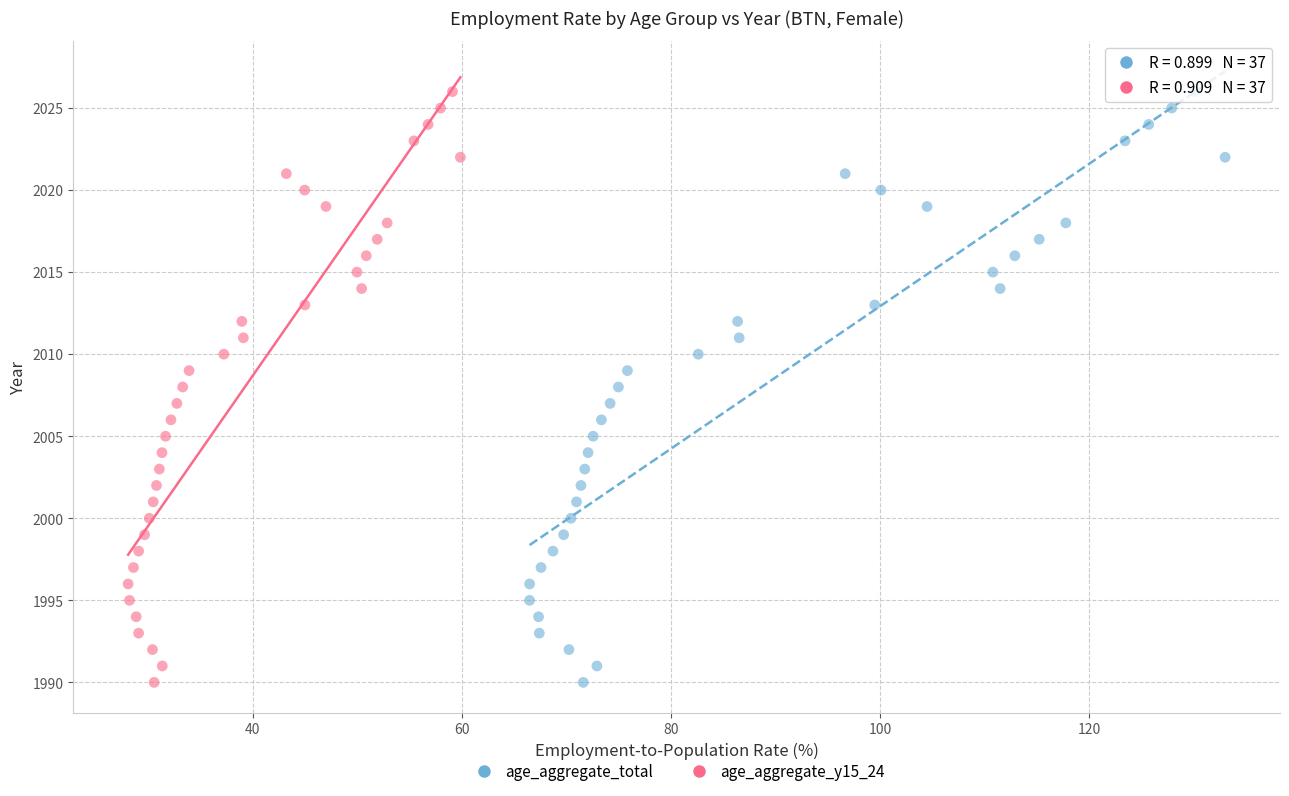

What are all the series names shown in the legend?

age_aggregate_total, age_aggregate_y15_24